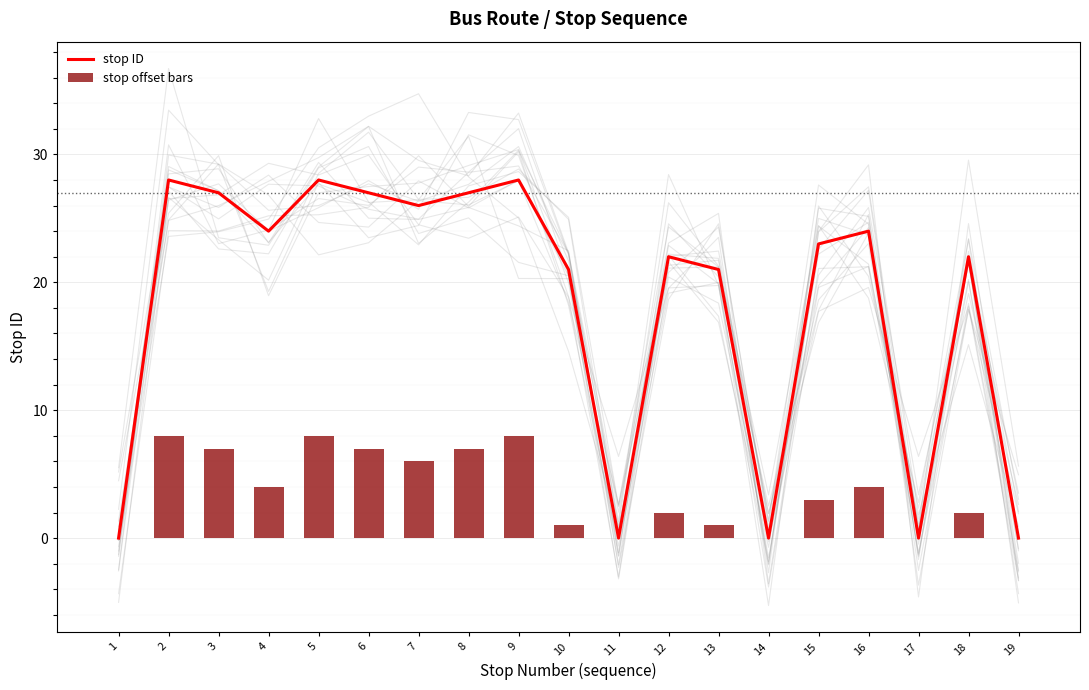

Rank the series by their maximum value, from highest to lowest.

stop ID, stop offset bars